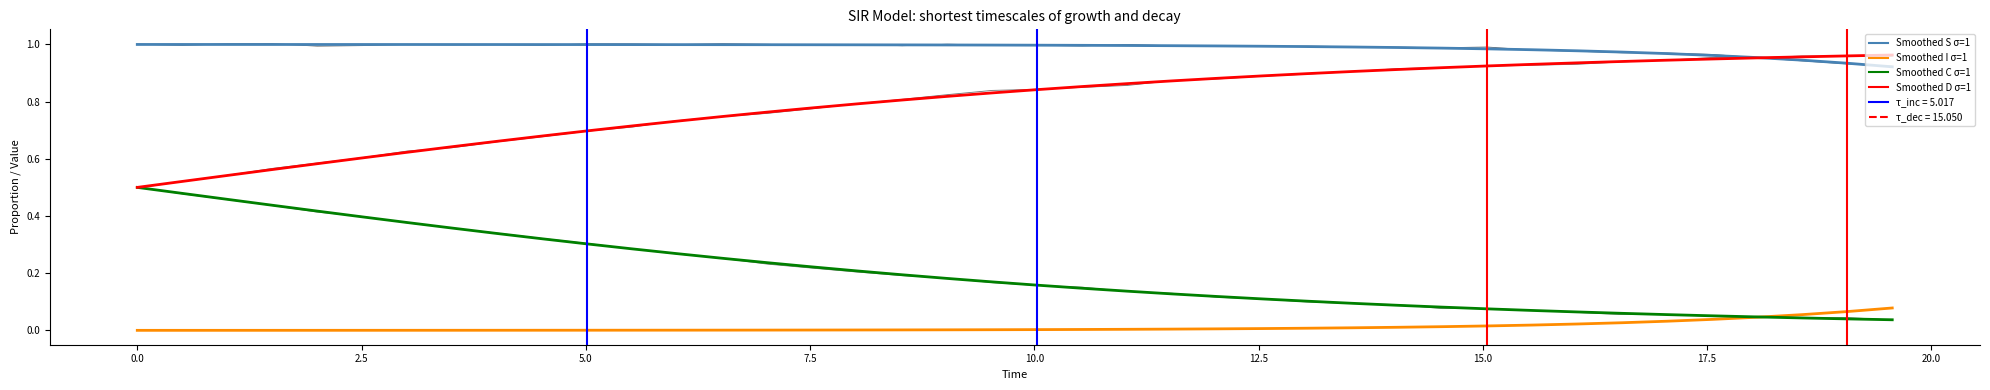

Is it true that Smoothed I σ=1 equals 0.0 at 32?

False